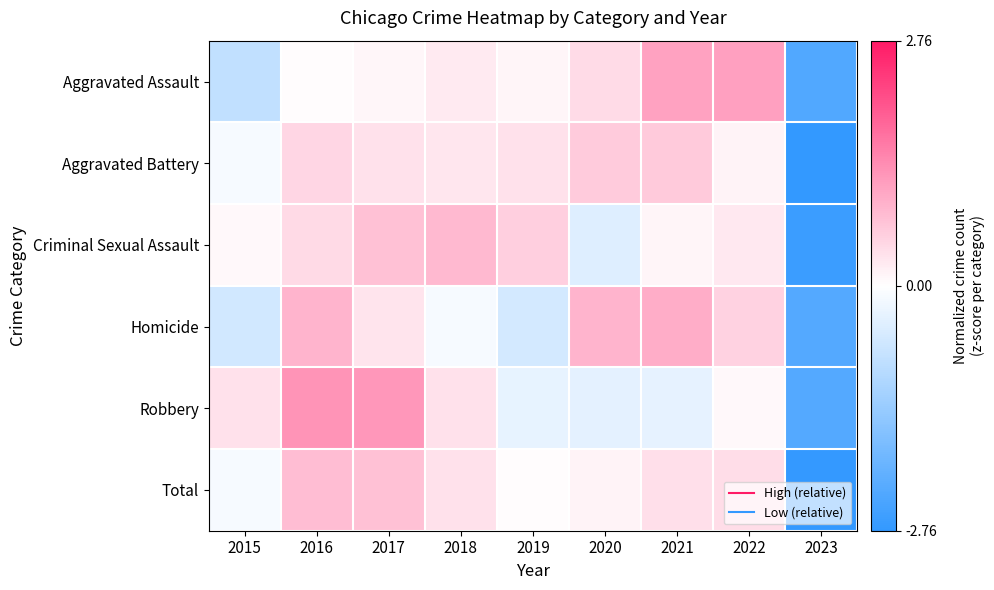

Reading left to right, what are all the values shown in this chart?

Aggravated Assault: 2015=-0.8	2016=0.0	2017=0.1	2018=0.2	2019=0.1	2020=0.4	2021=1.1	2022=1.1	2023=-2.3
Aggravated Battery: 2015=-0.1	2016=0.5	2017=0.3	2018=0.3	2019=0.4	2020=0.6	2021=0.6	2022=0.1	2023=-2.8
Criminal Sexual Assault: 2015=0.1	2016=0.4	2017=0.7	2018=0.8	2019=0.6	2020=-0.4	2021=0.1	2022=0.3	2023=-2.6
Homicide: 2015=-0.6	2016=0.9	2017=0.3	2018=-0.1	2019=-0.6	2020=0.9	2021=1.0	2022=0.5	2023=-2.3
Robbery: 2015=0.3	2016=1.3	2017=1.2	2018=0.4	2019=-0.3	2020=-0.4	2021=-0.3	2022=0.1	2023=-2.3
Total: 2015=-0.1	2016=0.8	2017=0.7	2018=0.4	2019=0.0	2020=0.1	2021=0.4	2022=0.4	2023=-2.7